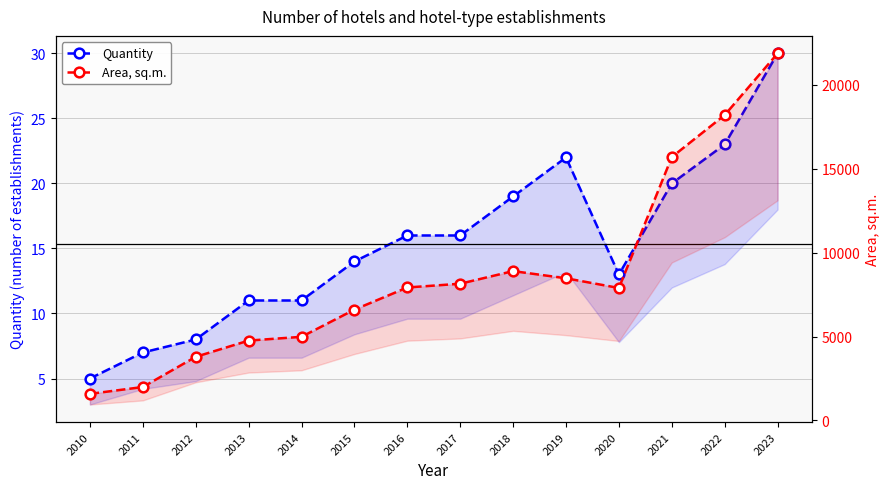

What is the minimum value for Area, sq.m.?

1585.0